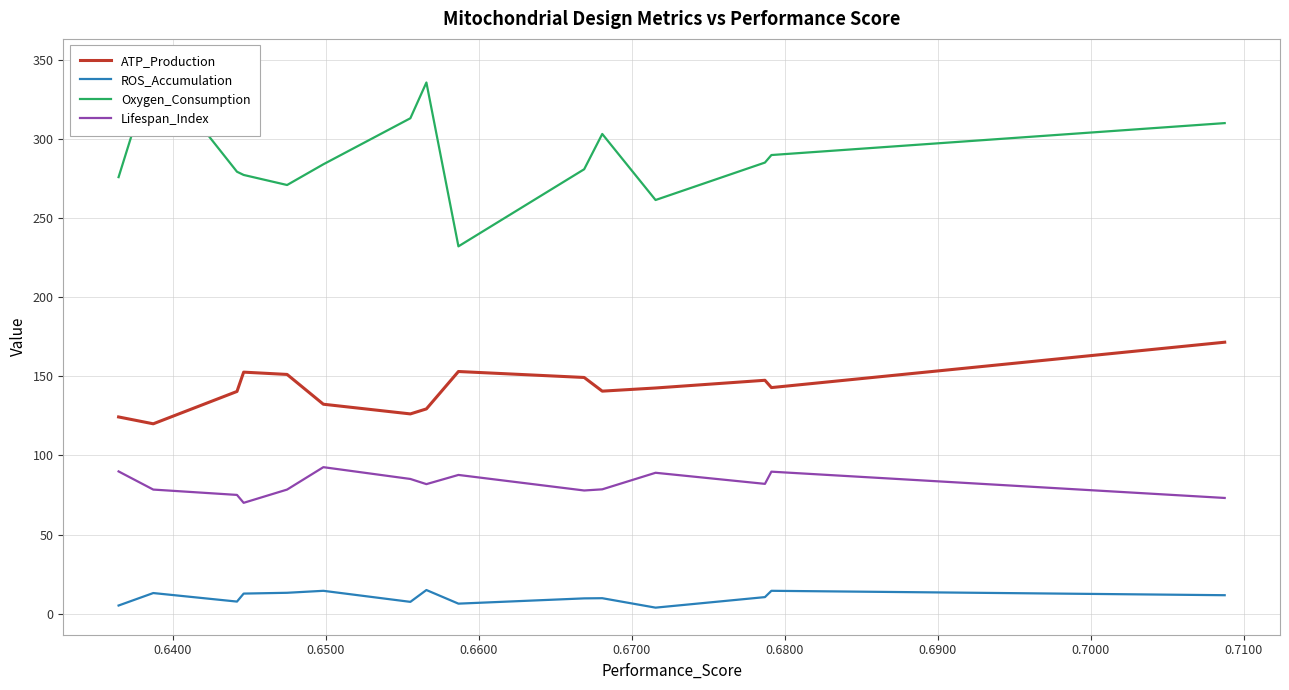

True or false: ATP_Production and ROS_Accumulation intersect in this chart.

False